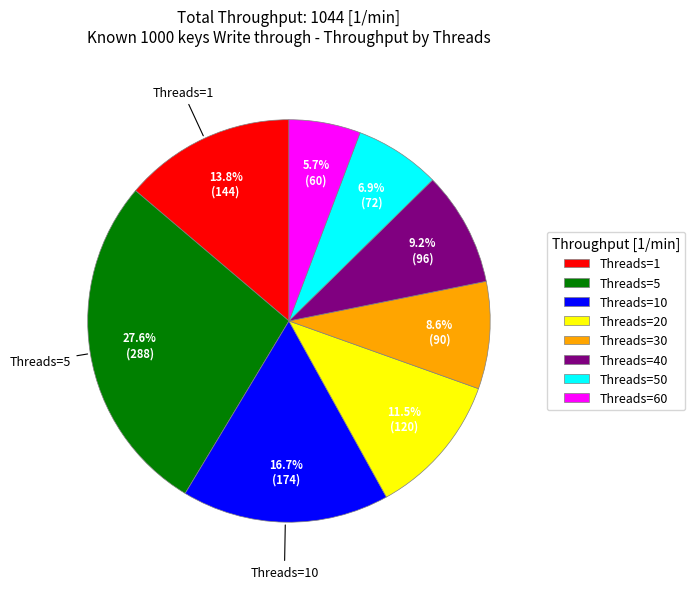

Rank the categories by value from highest to lowest.

Threads=5, Threads=10, Threads=1, Threads=20, Threads=40, Threads=30, Threads=50, Threads=60